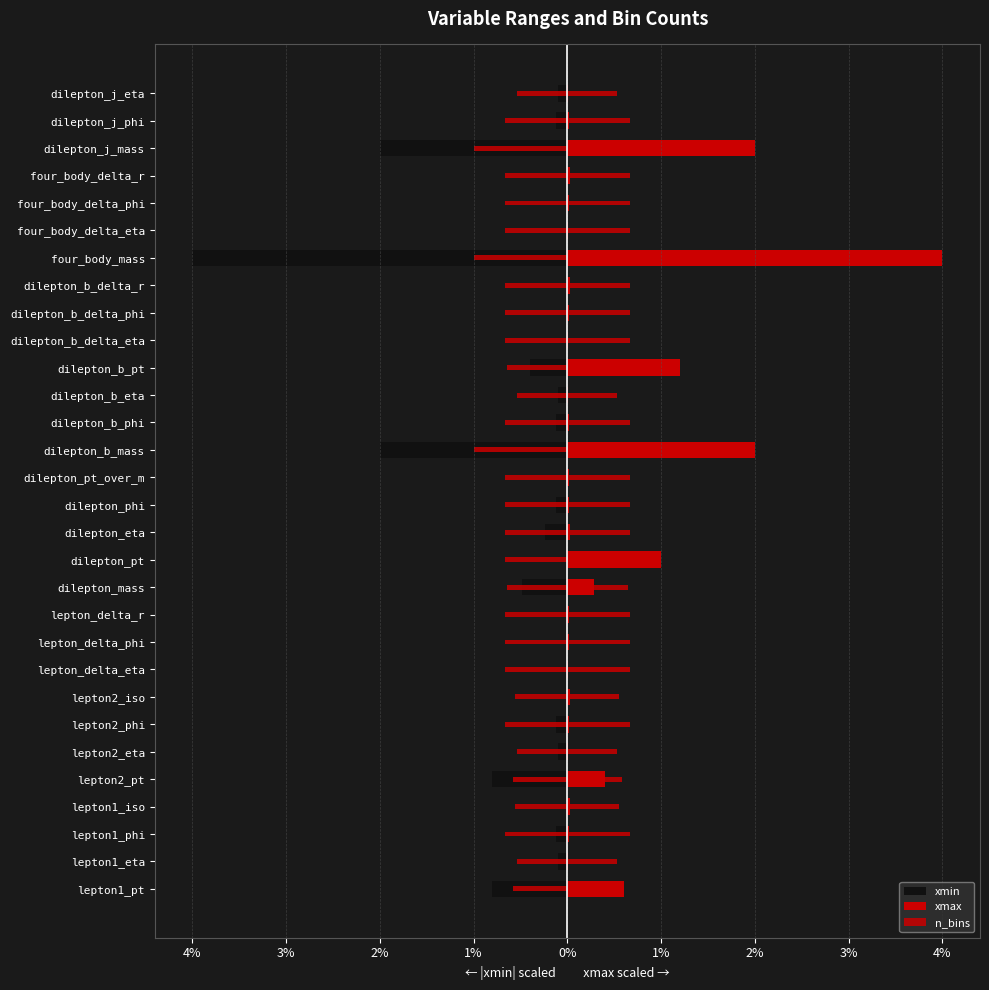

Which series has the largest range (max minus min)?

xmin